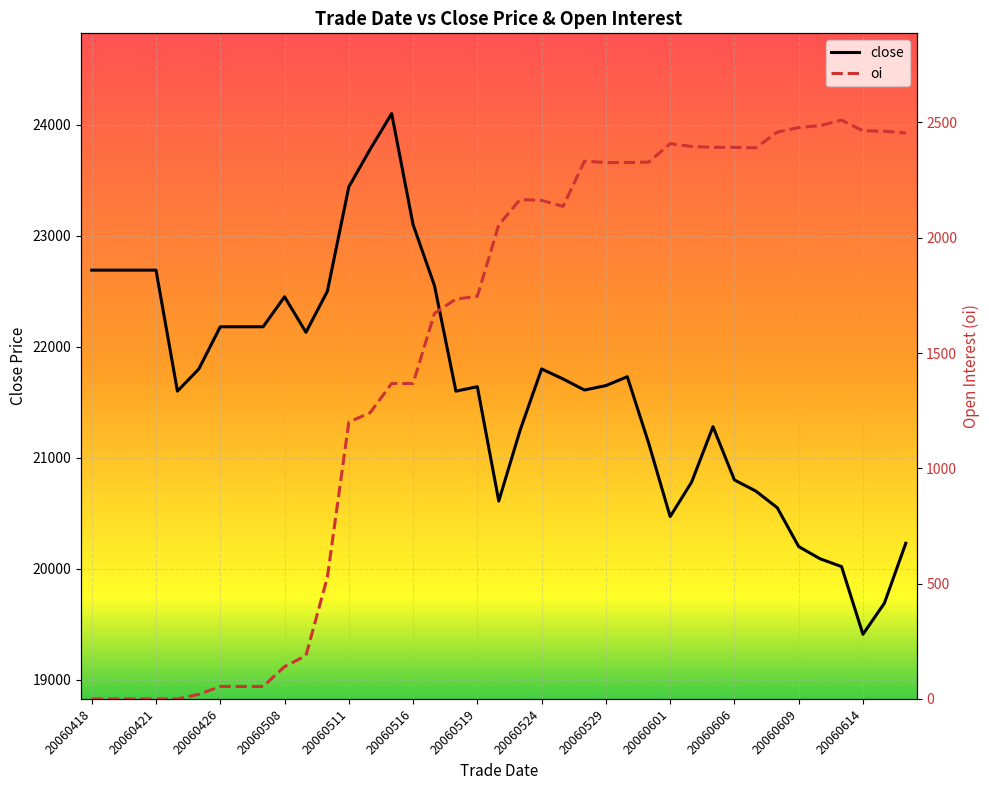

True or false: close and oi cross at least once.

False